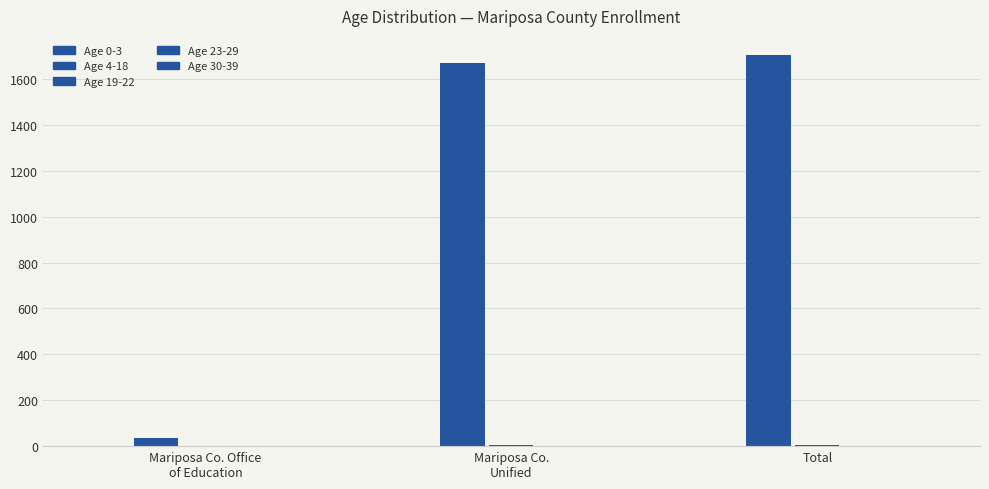

How many series are shown in this chart?

2